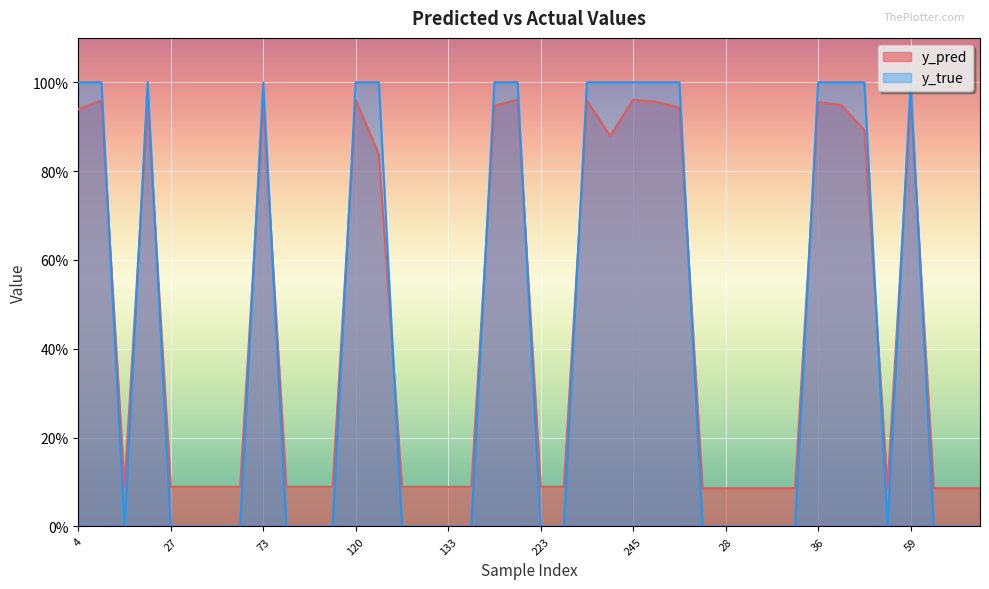

How many lines are shown in the chart?

2